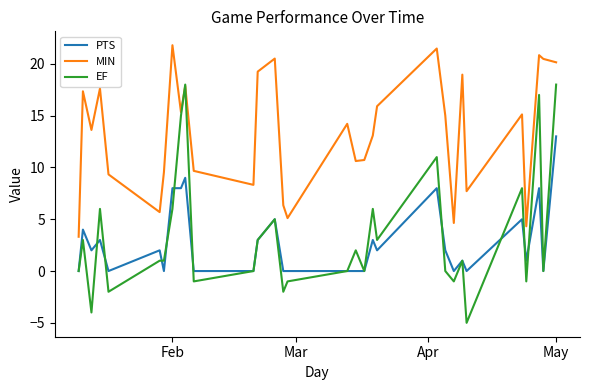

Which series has the largest range (max minus min)?

EF